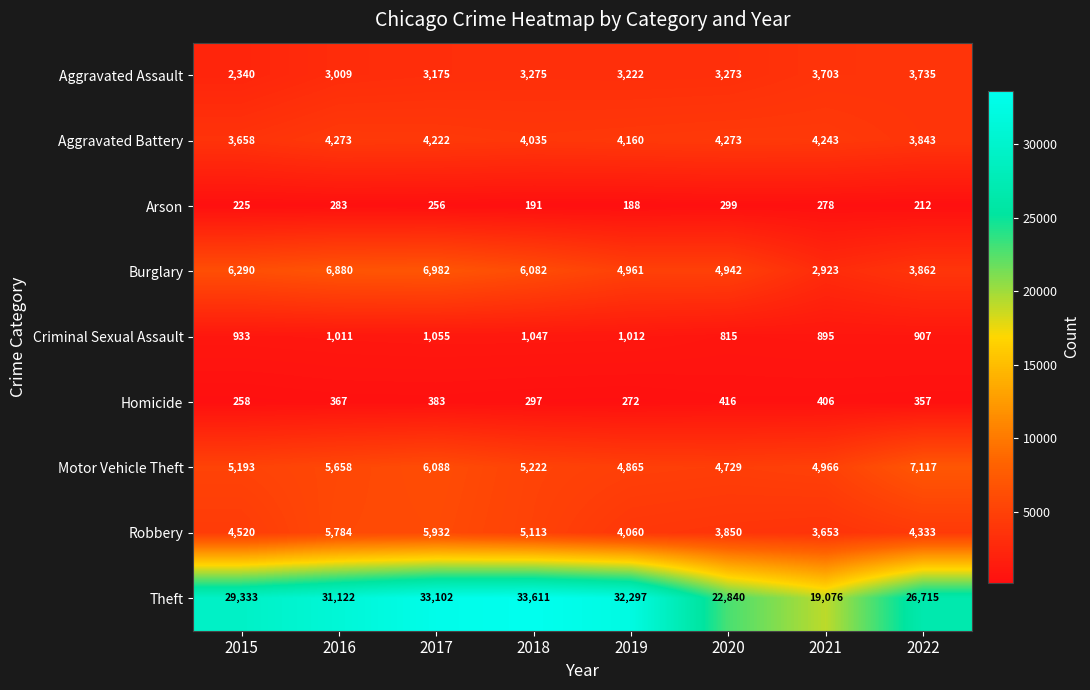

Which label corresponds to the smallest value in the chart?

2019